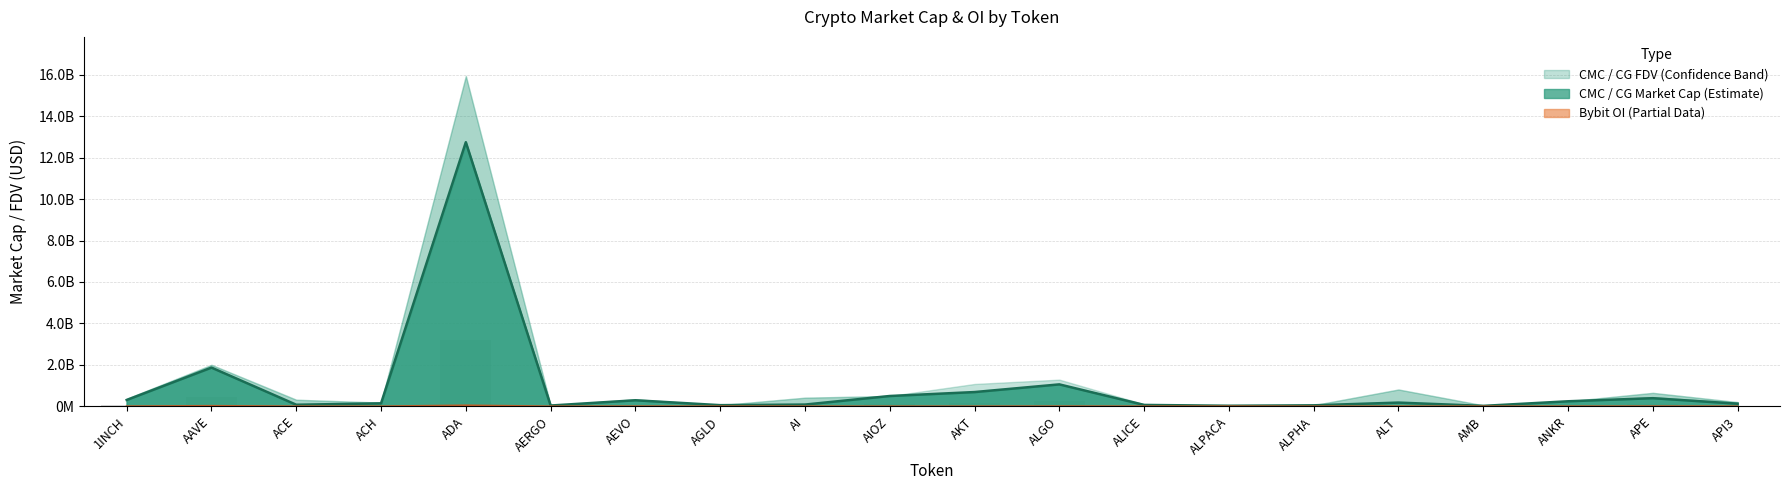

List the labels in order of CMC_MarketCap value, largest first.

ADA, AAVE, ALGO, AKT, AIOZ, APE, 1INCH, AEVO, ANKR, ALT, ACH, API3, AI, ACE, ALICE, AGLD, ALPHA, AERGO, ALPACA, AMB